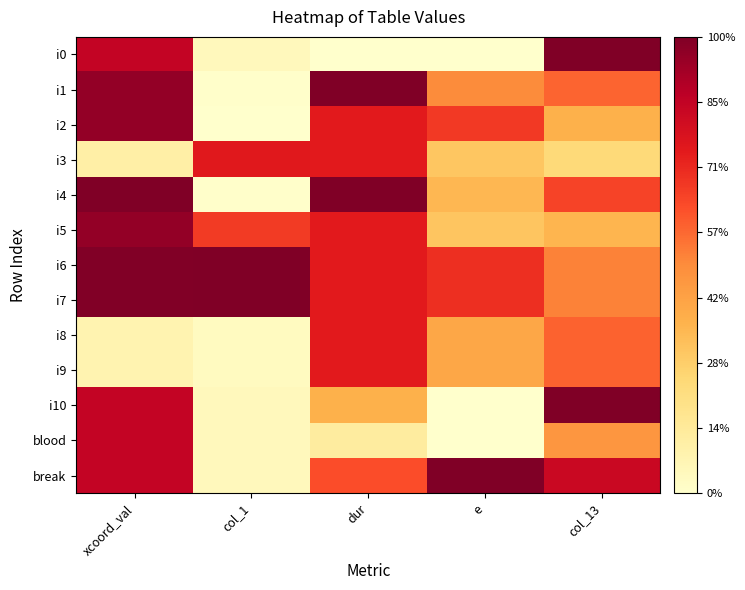

What is the difference between the highest and lowest values at e?

1.0